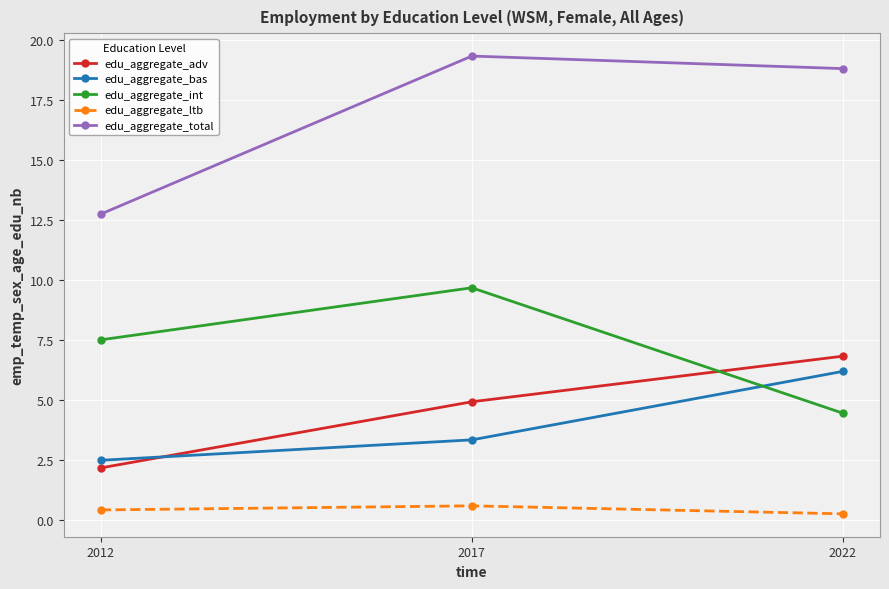

What is the spread (max minus min) of values at 2022?

18.5